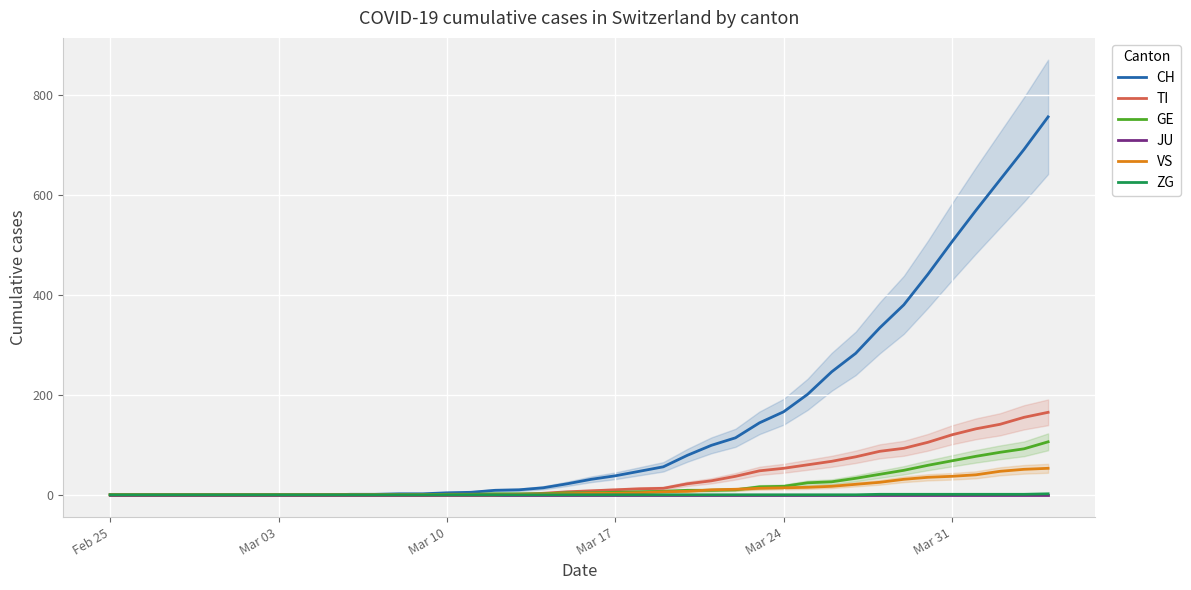

The value of JU at Mar 31 is 0. True or false?

True